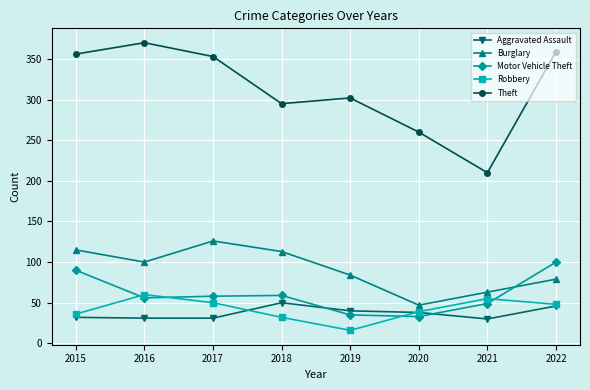

Between 2019 and 2022, which series saw the biggest shift?

Motor Vehicle Theft